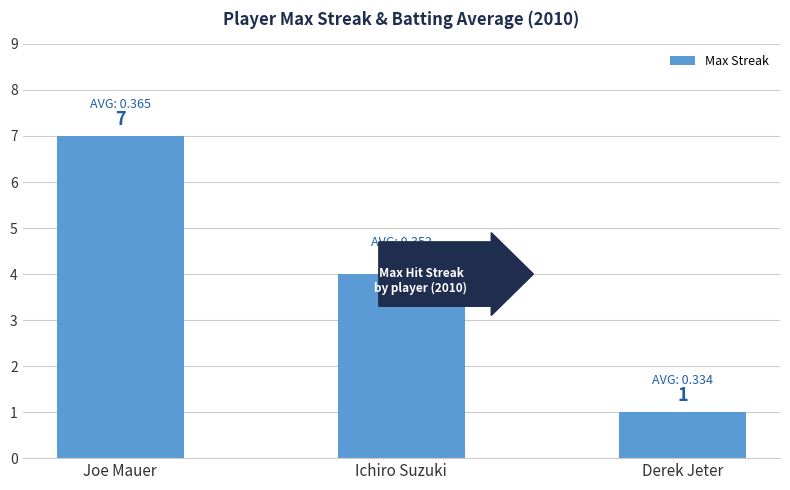

At which category does the chart reach its peak across all series?

Joe Mauer